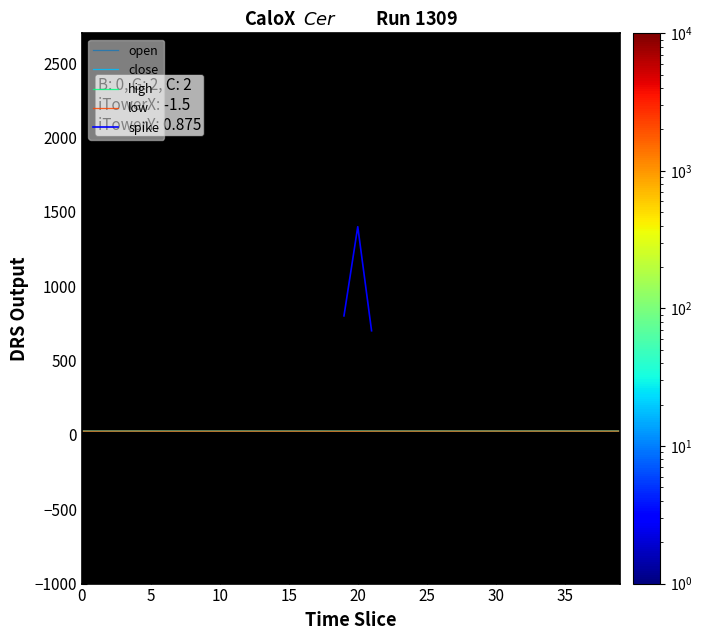

What value does the low series have at 26?

25.1